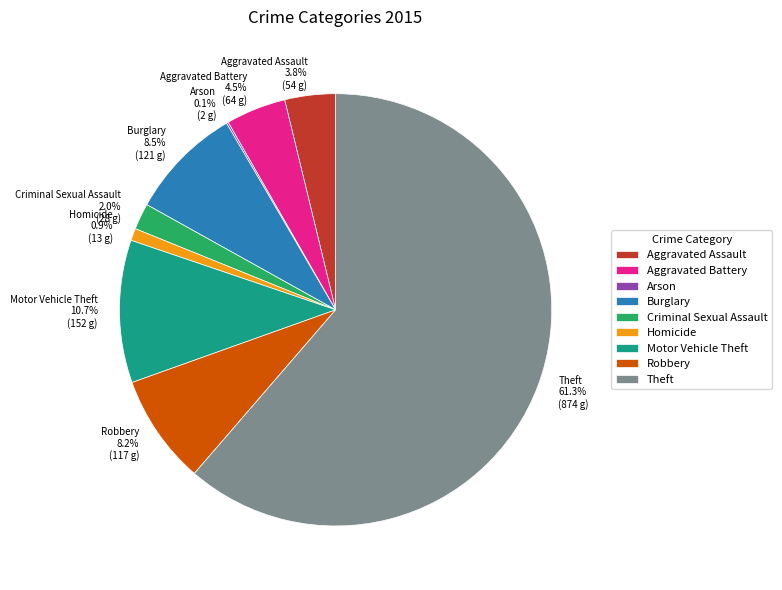

Does Theft account for over 50% of the chart?

Yes